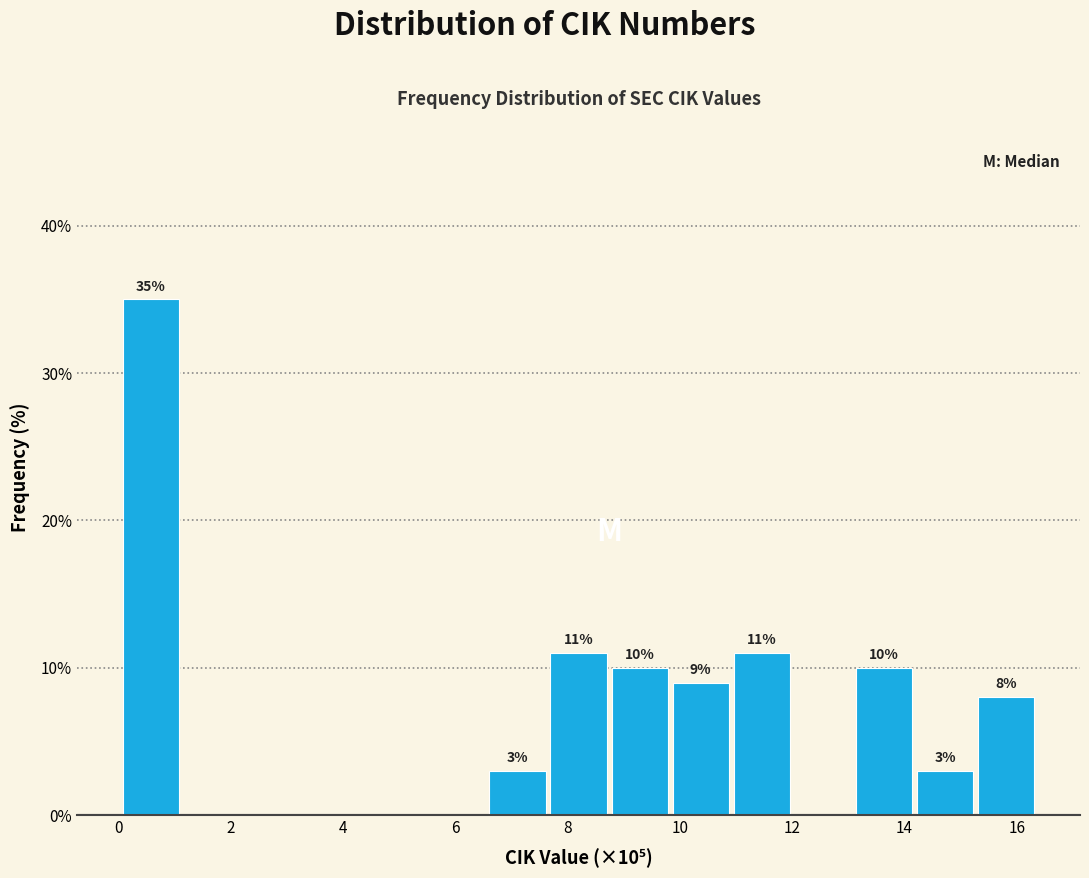

Which range on the x-axis has the tallest bar?

0.0 to 1.2